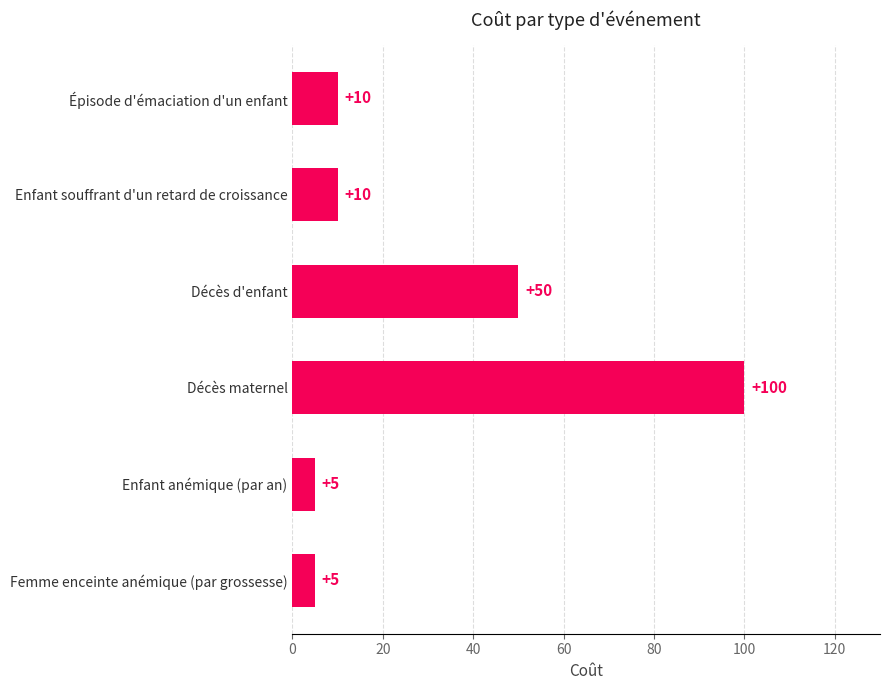

The value at Décès d'enfant is 87. True or false?

False